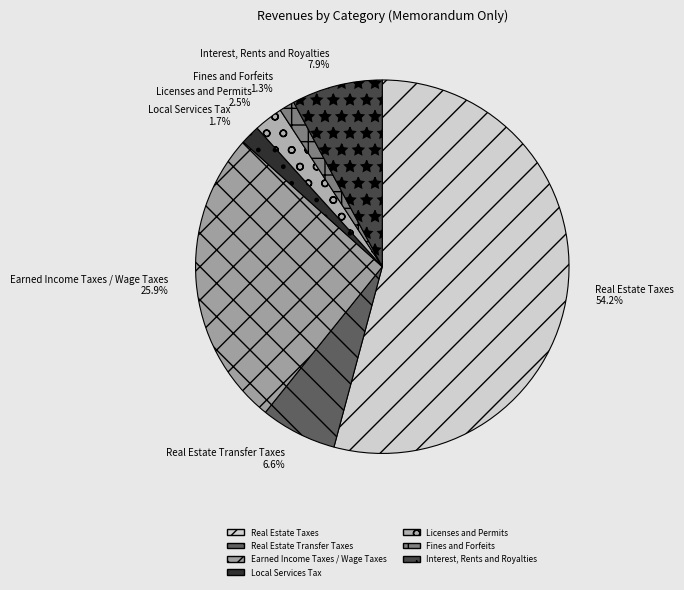

Which slice is the largest?

Real Estate Taxes